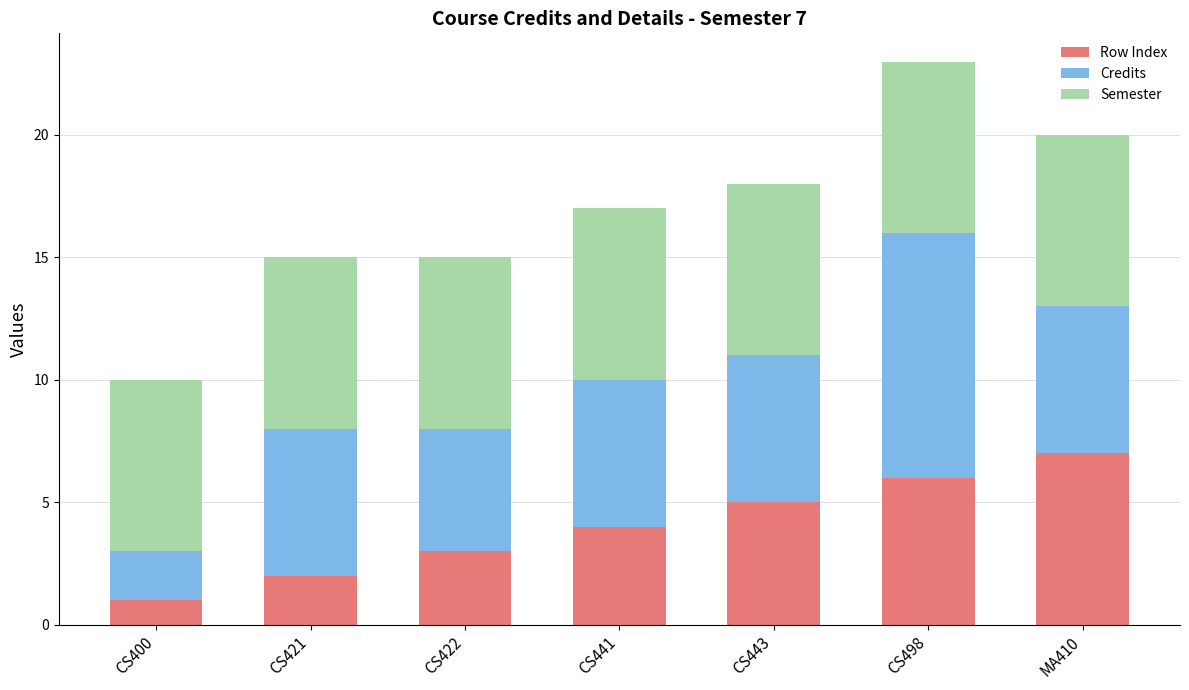

What is the difference between the maximum and minimum values in the Row Index series?

6